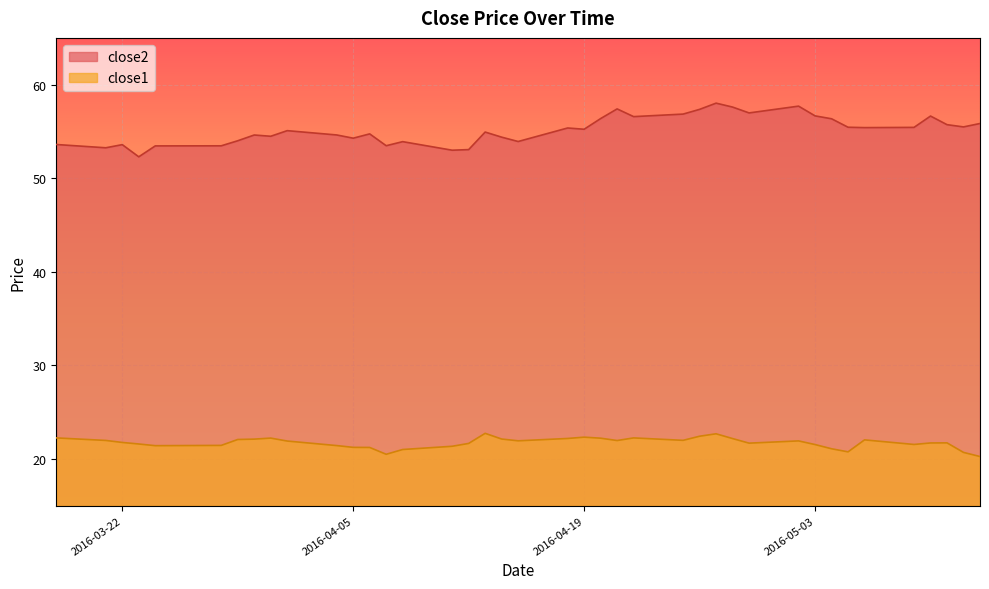

Does the chart display data point markers on the line(s)?

No